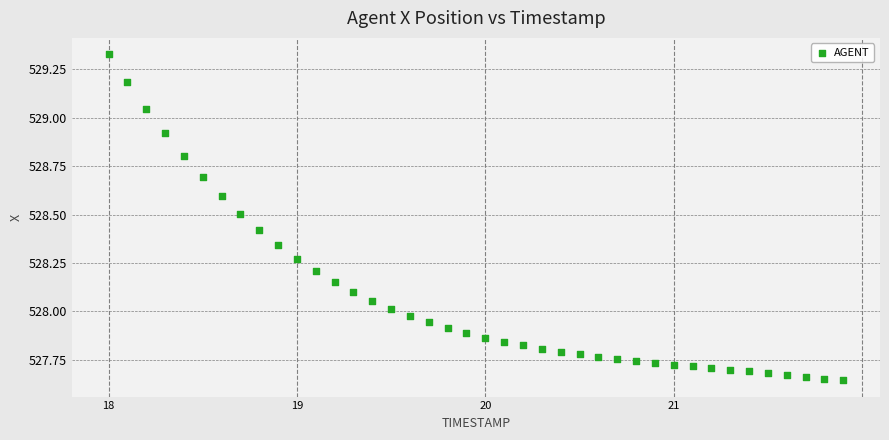

What is the range of X values (max minus min)?

3.9